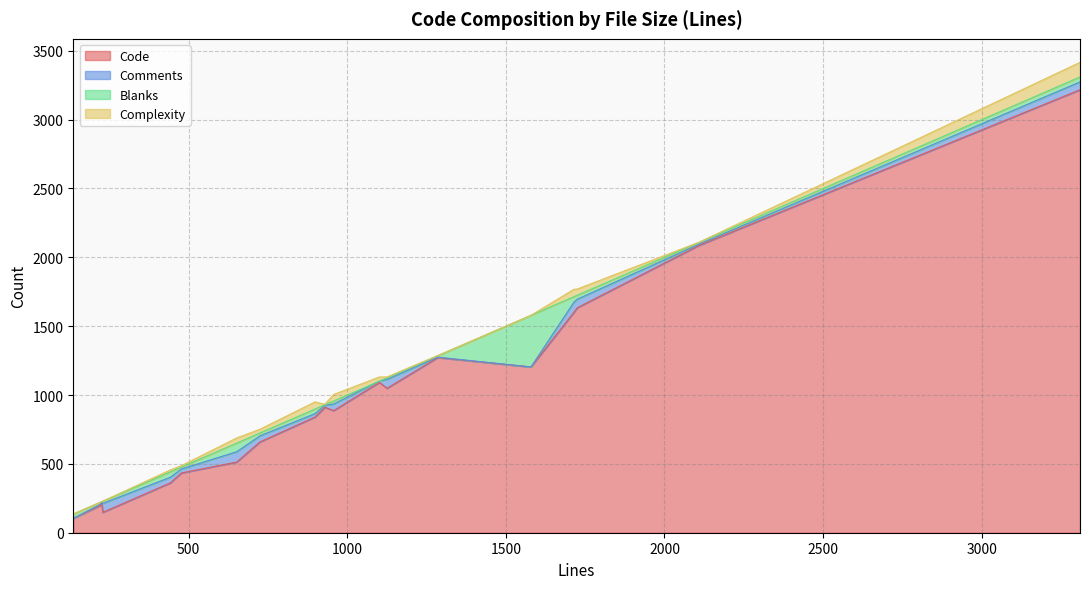

What is the highest value of the Complexity series?

106